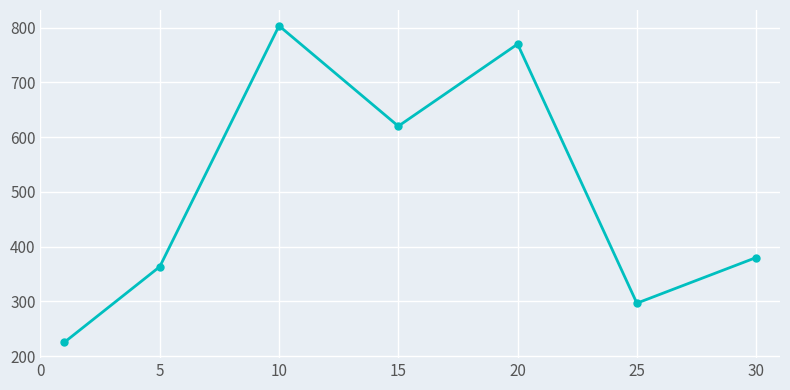

What is the difference between the maximum and second lowest values?

506.7